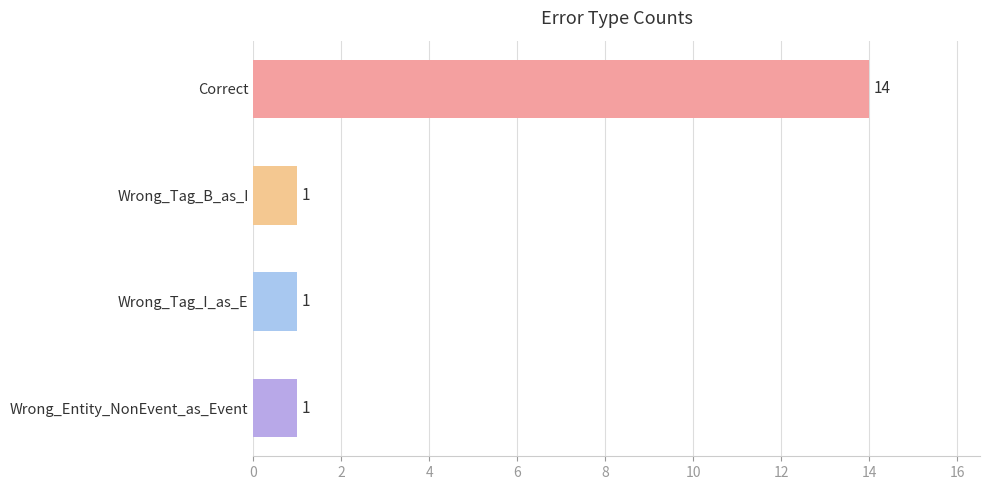

What is the ratio of the value at Wrong_Tag_B_as_I to the value at Wrong_Tag_I_as_E?

1.0